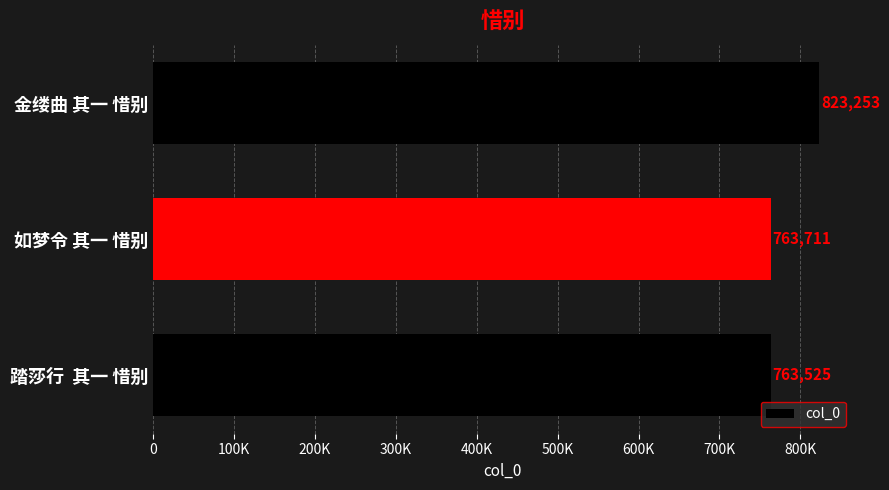

List the labels in order of value, smallest first.

踏莎行  其一 惜别, 如梦令 其一 惜别, 金缕曲 其一 惜别